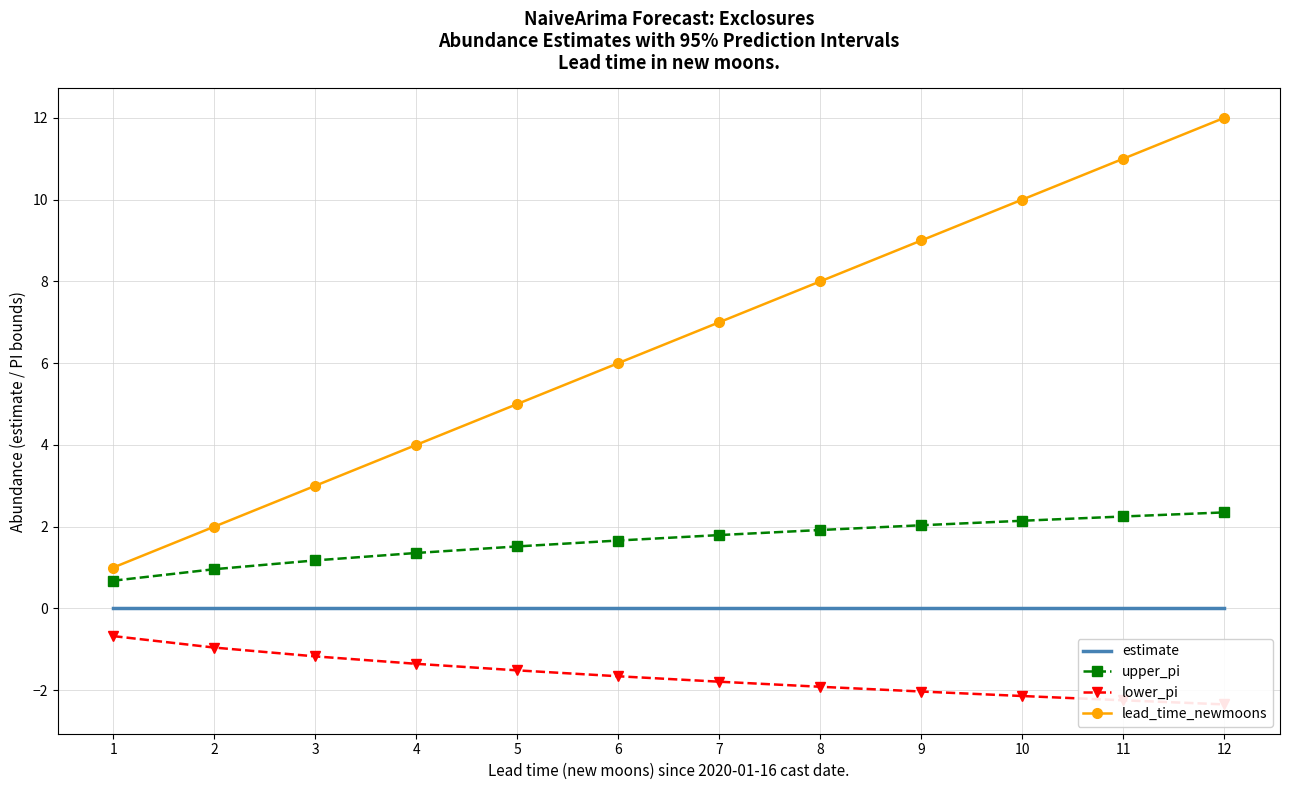

Is the value of estimate at 5 greater than the value of lower_pi at 2?

Yes